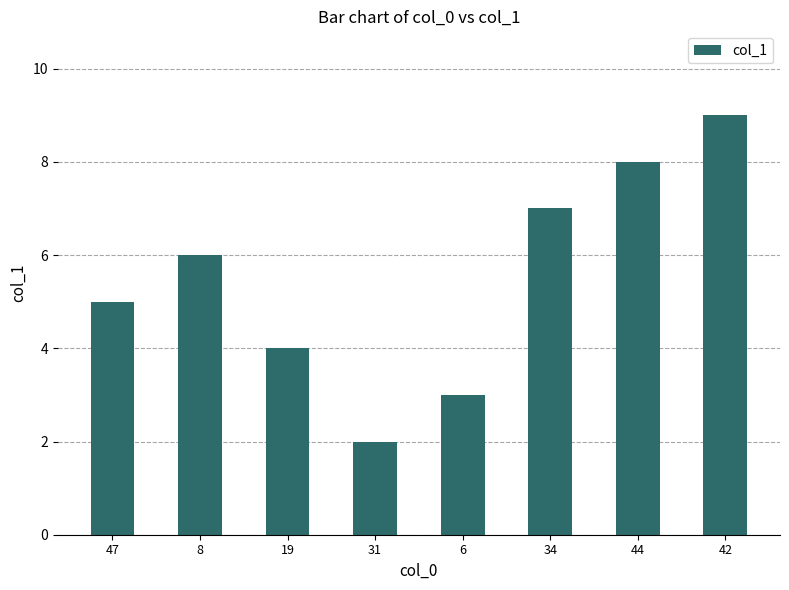

Between 8 and 6, which is larger?

8